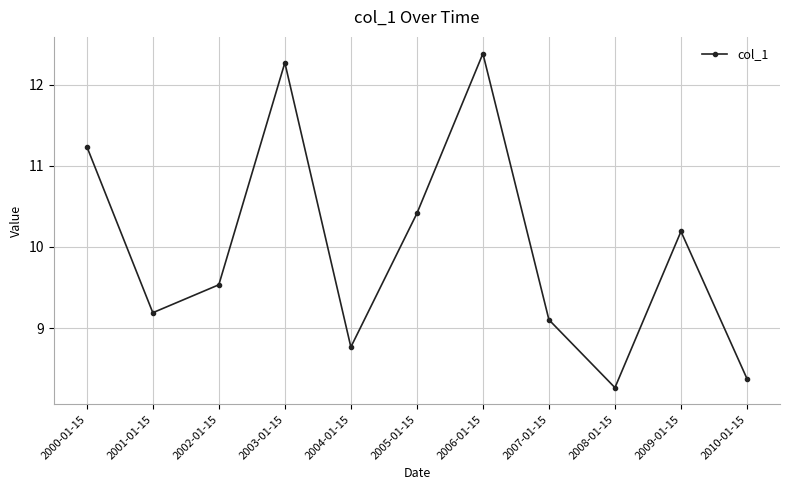

Reading left to right, transcribe all the data shown in this chart.

11.2	9.2	9.5	12.3	8.8	10.4	12.4	9.1	8.3	10.2	8.4